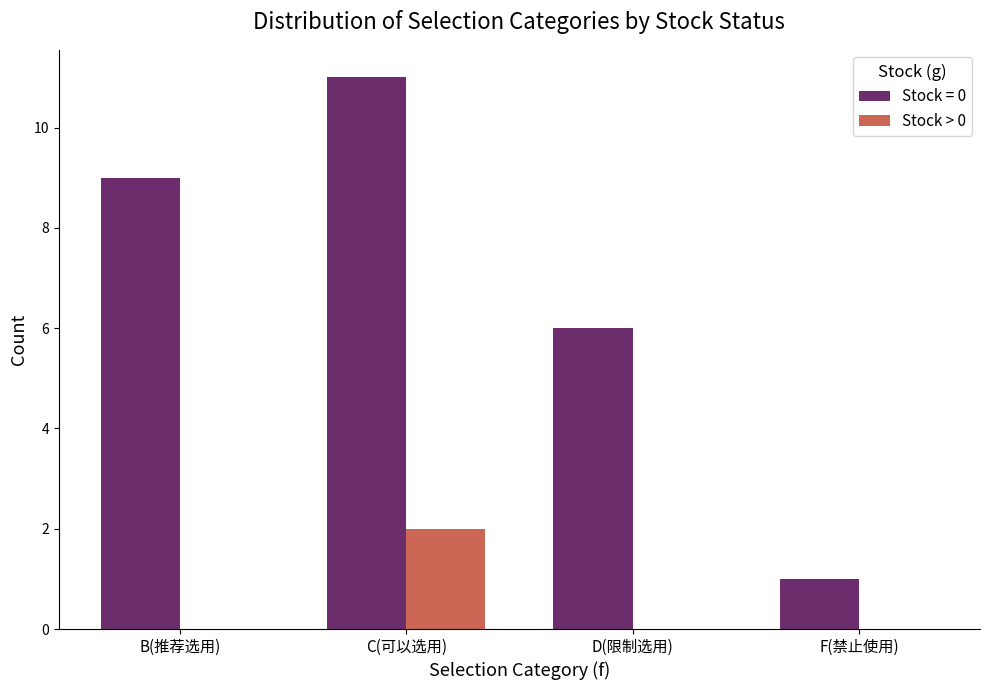

What is the greatest value displayed?

11